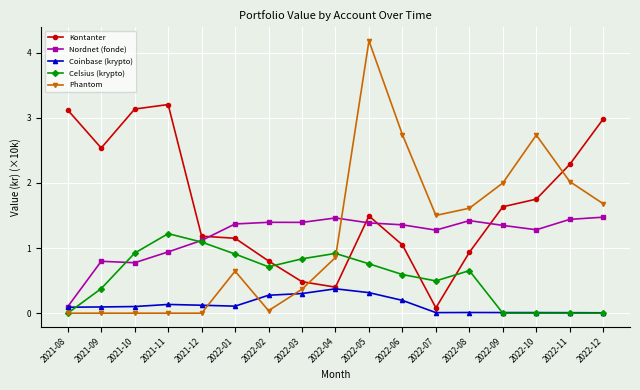

True or false: Phantom has more than 0 points higher than both neighbors.

True